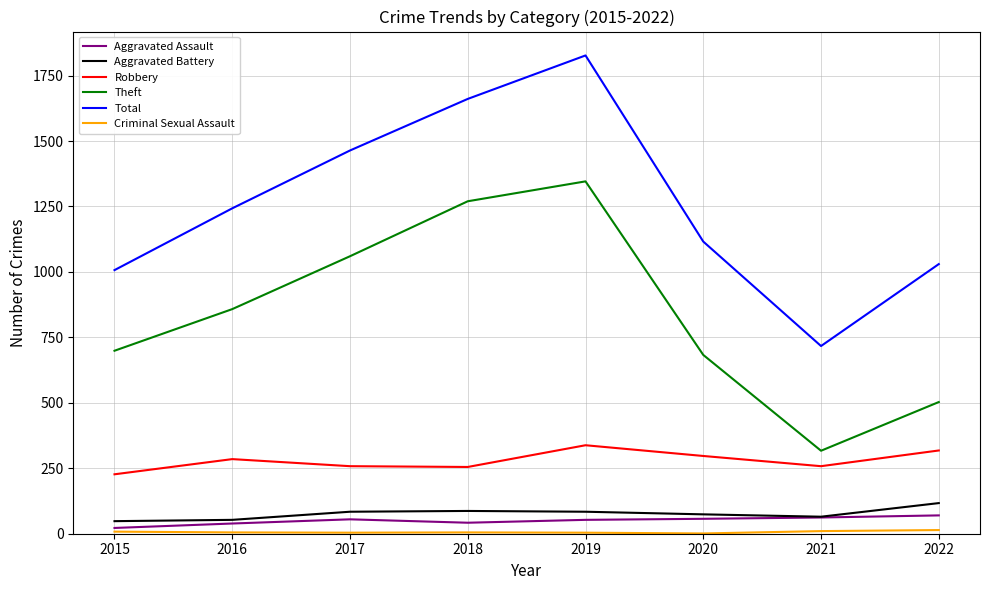

True or false: Aggravated Assault and Total cross at least once.

False